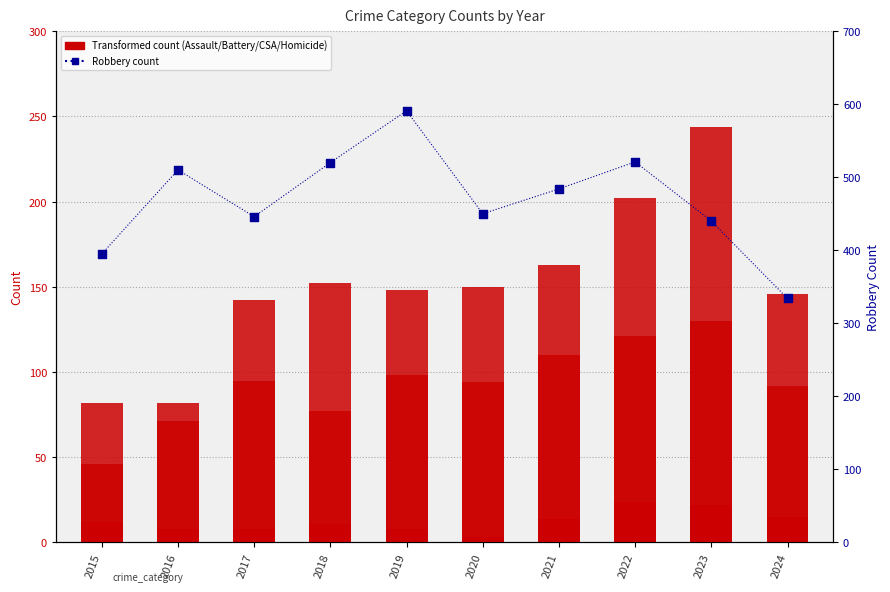

Which series has the widest spread of Y values?

Robbery